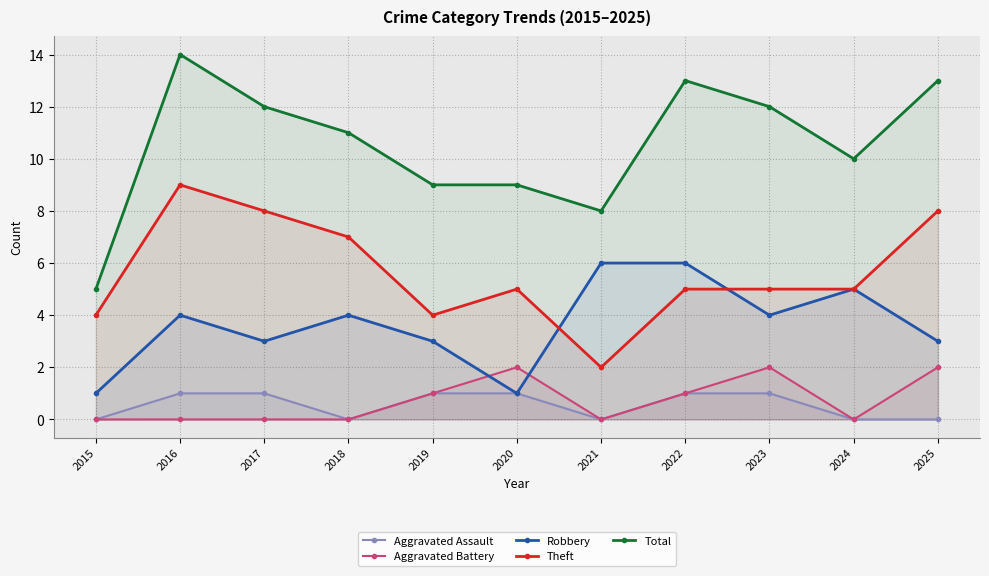

What is the highest value of the Theft series?

9